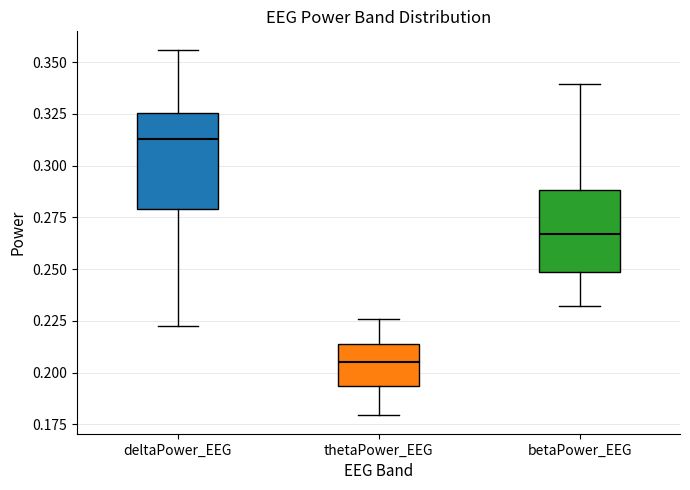

Where is the lower edge of the box for thetaPower_EEG on the y-axis? The values are not printed on the chart, so give them approximately, as read against the axis.

0.195